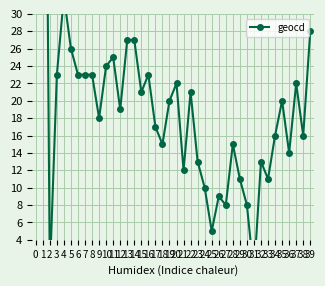

Between 16 and 29, which is larger?

16